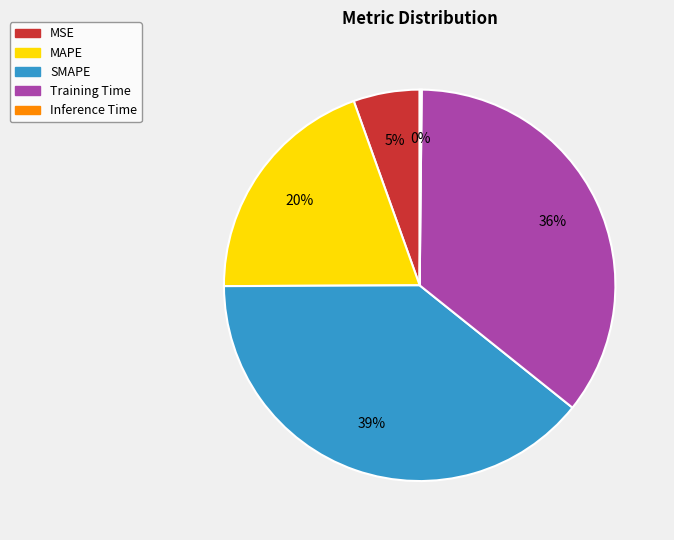

What percentage is the MSE slice, to the nearest percent?

5%